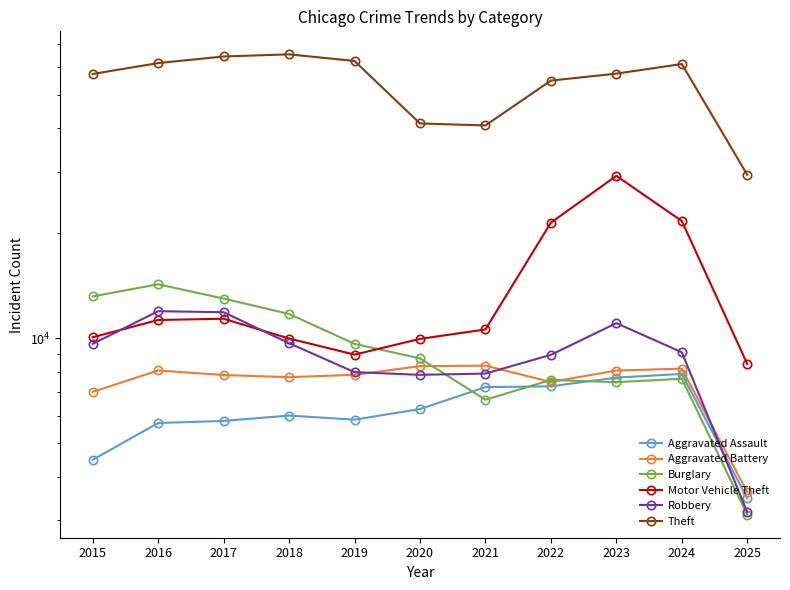

Which label corresponds to the largest value in the chart?

2018